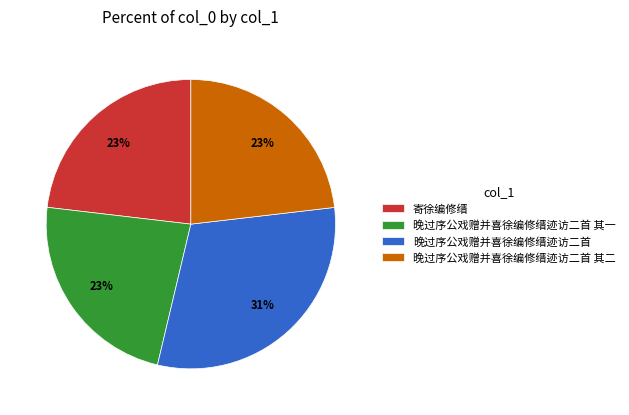

What percentage is the 晚过序公戏赠并喜徐编修缙迹访二首 其二 slice, to the nearest percent?

23%